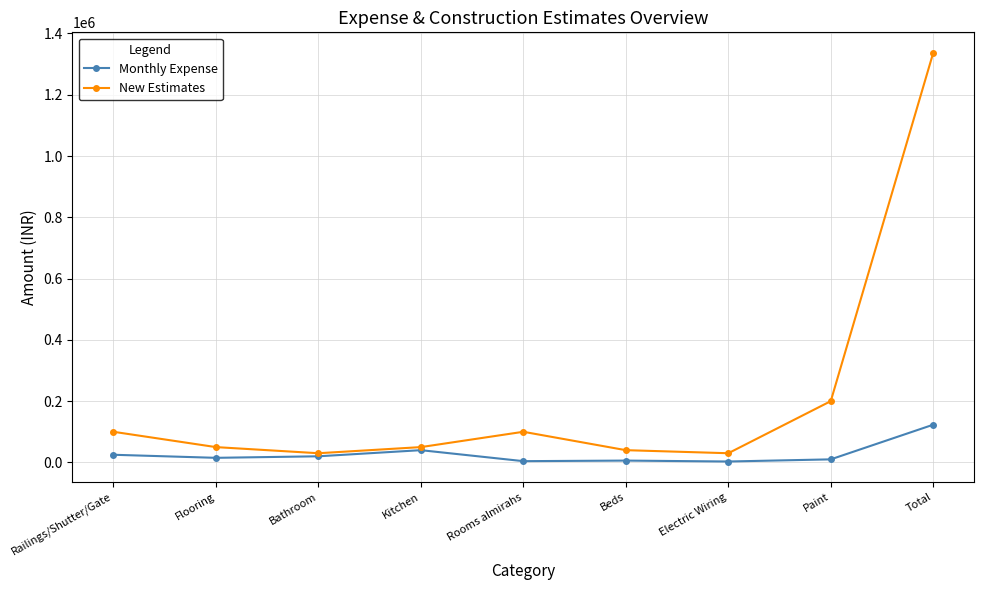

Where is New Estimates nearest to the value 683500?

Paint